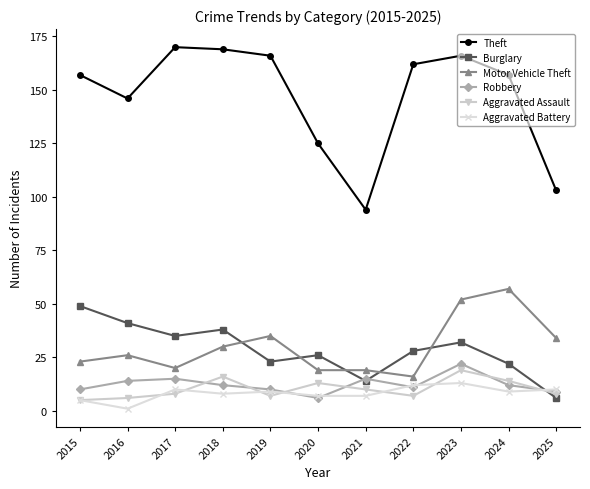

Where does the Burglary series first go above 28?

2015